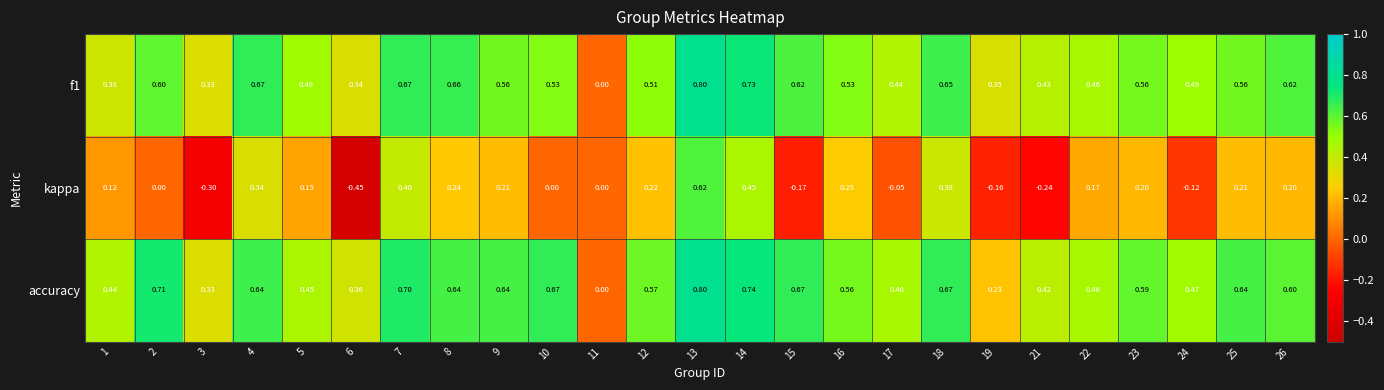

Which series changed the most between 22 and 24?

kappa